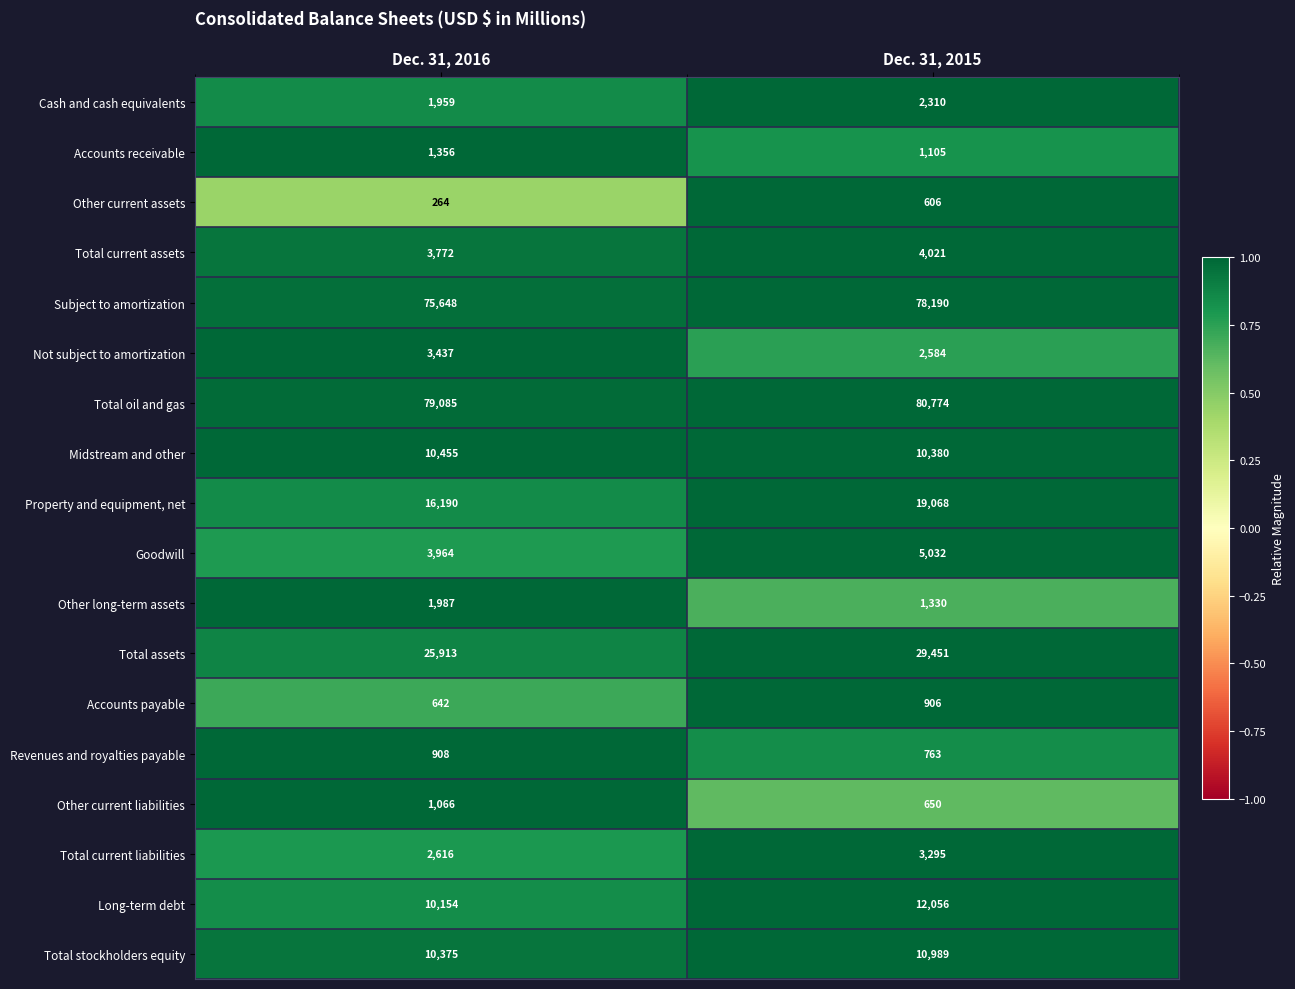

What is the spread (max minus min) of values at Dec. 31, 2016?

78821